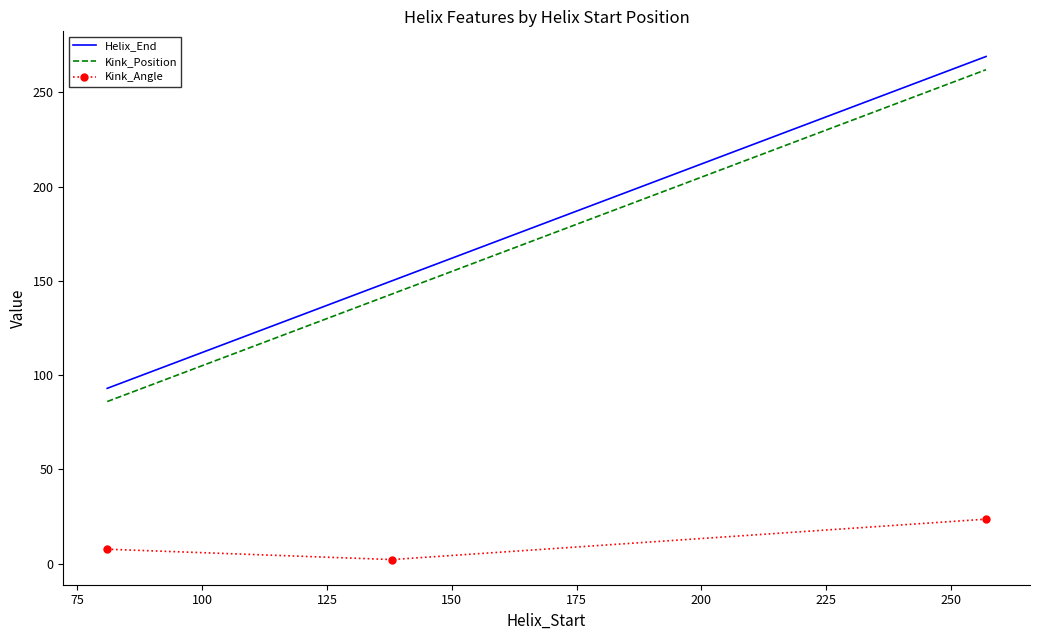

What is the maximum value shown in the chart?

269.0